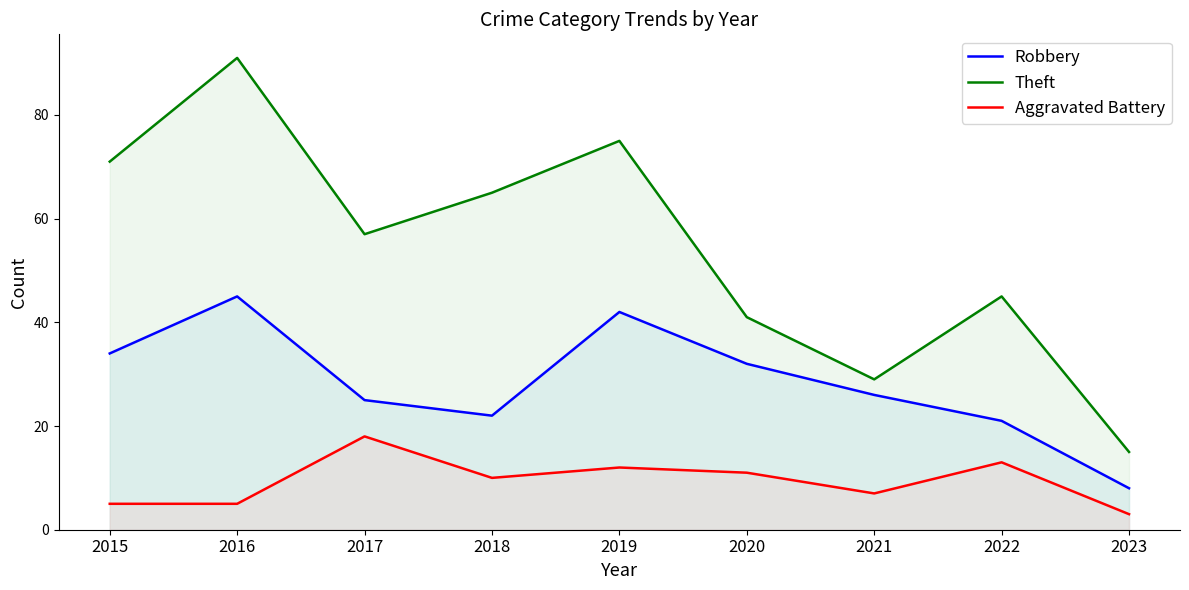

What are all the series names shown in the legend?

Robbery, Theft, Aggravated Battery